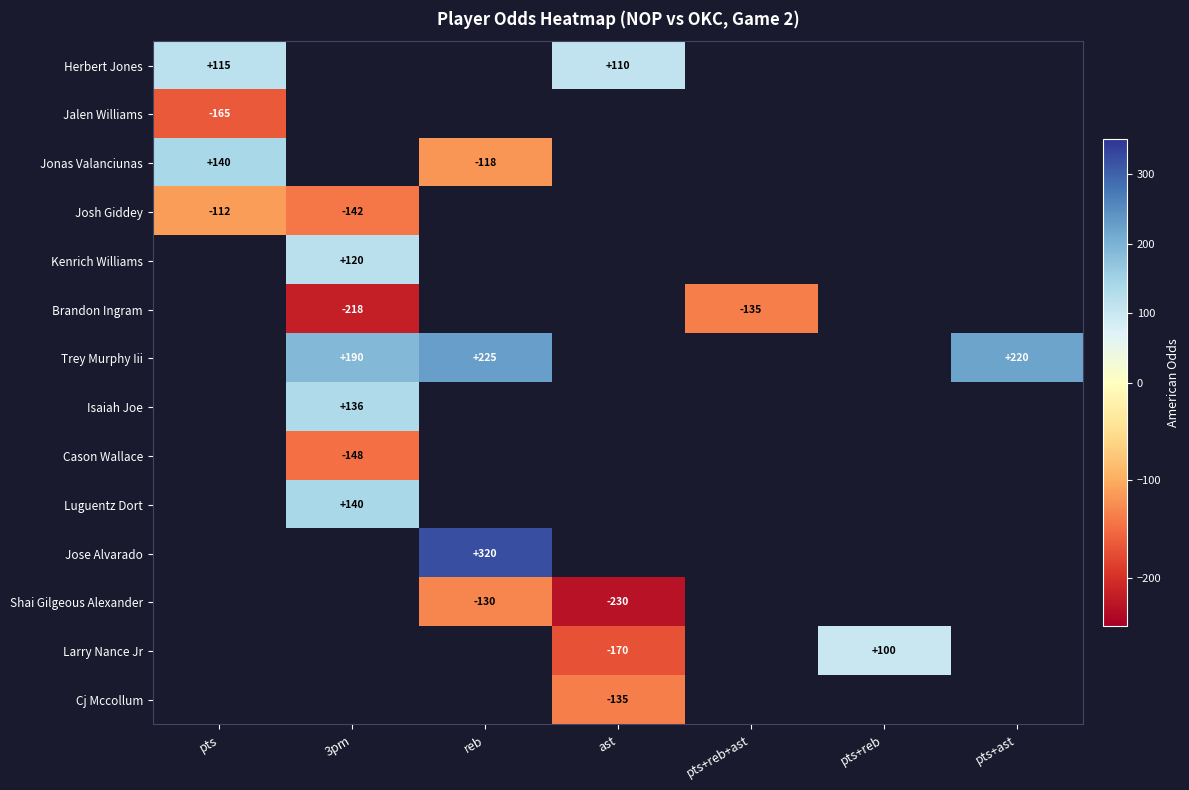

Is it true that Trey Murphy Iii equals 137 at reb?

False